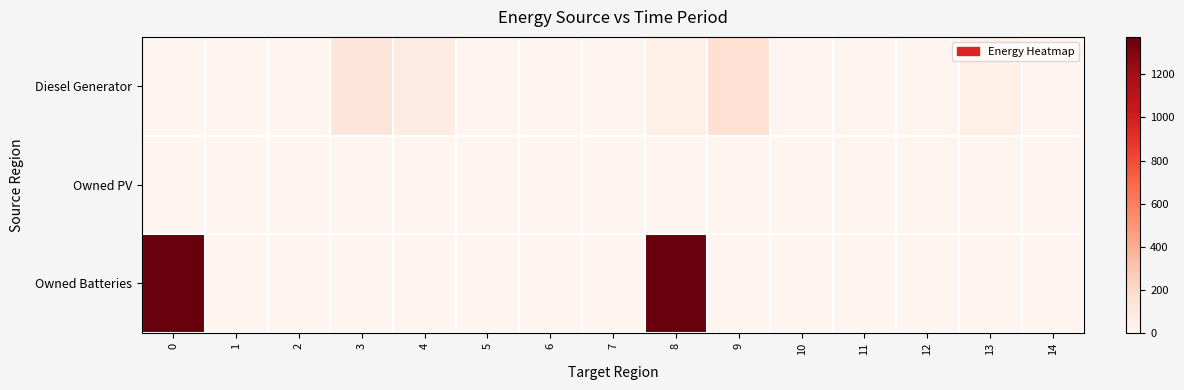

Reading left to right, transcribe all the data shown in this chart.

Diesel Generator: 0=0	1=0	2=0	3=133	4=83	5=0	6=0	7=0	8=50	9=166	10=1	11=0	12=0	13=49	14=0
Owned PV: 0=0	1=0	2=0	3=0	4=0	5=0	6=0	7=0	8=0	9=0	10=0	11=0	12=0	13=0	14=0
Owned Batteries: 0=1374	1=0	2=0	3=0	4=0	5=0	6=0	7=0	8=1374	9=0	10=0	11=0	12=0	13=0	14=0